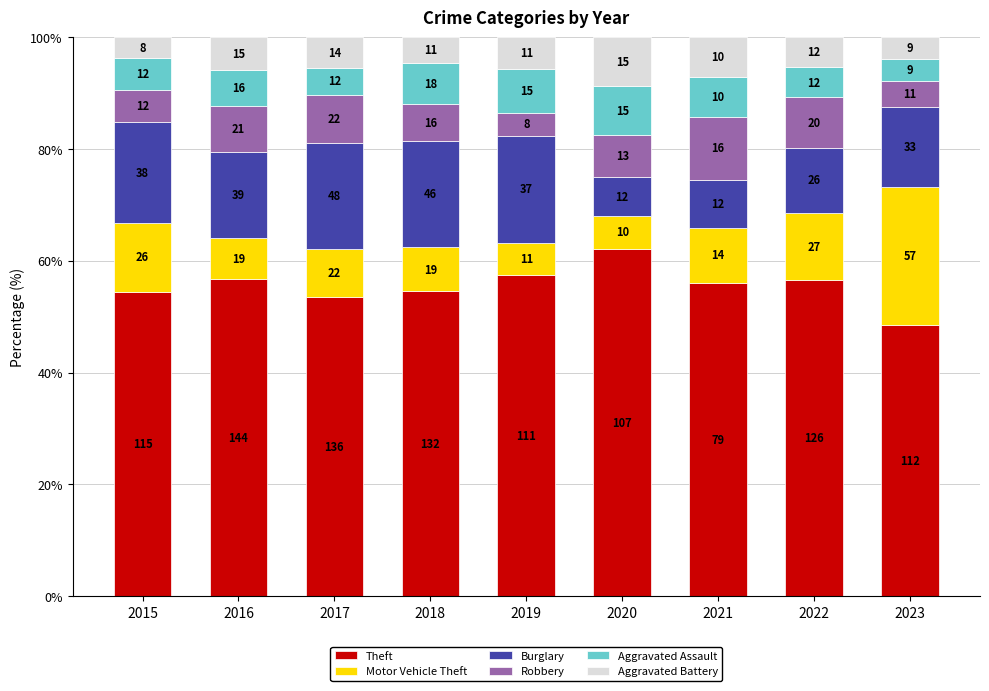

List the labels in order of Aggravated Assault value, smallest first.

2023, 2017, 2022, 2015, 2016, 2021, 2018, 2019, 2020